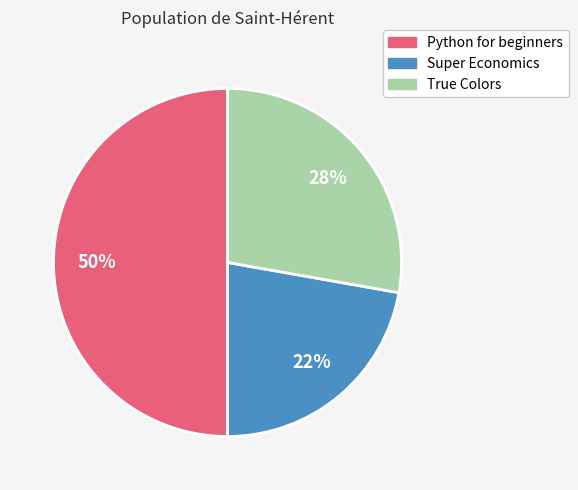

To the nearest percent, what is the difference between the largest and smallest slice percentages?

28%